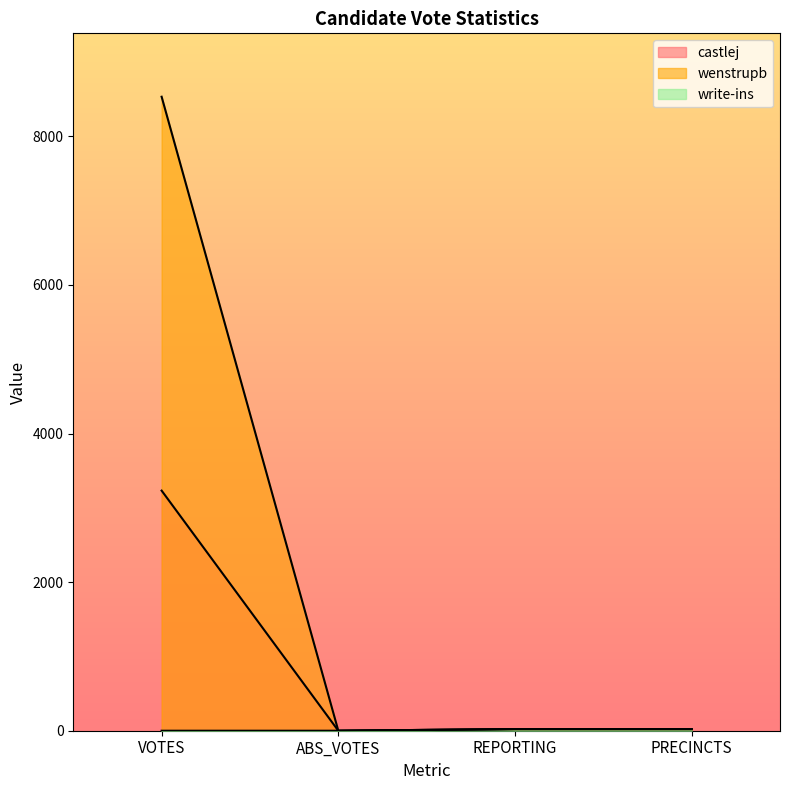

What is the difference between the maximum and minimum values in the castlej series?

3232